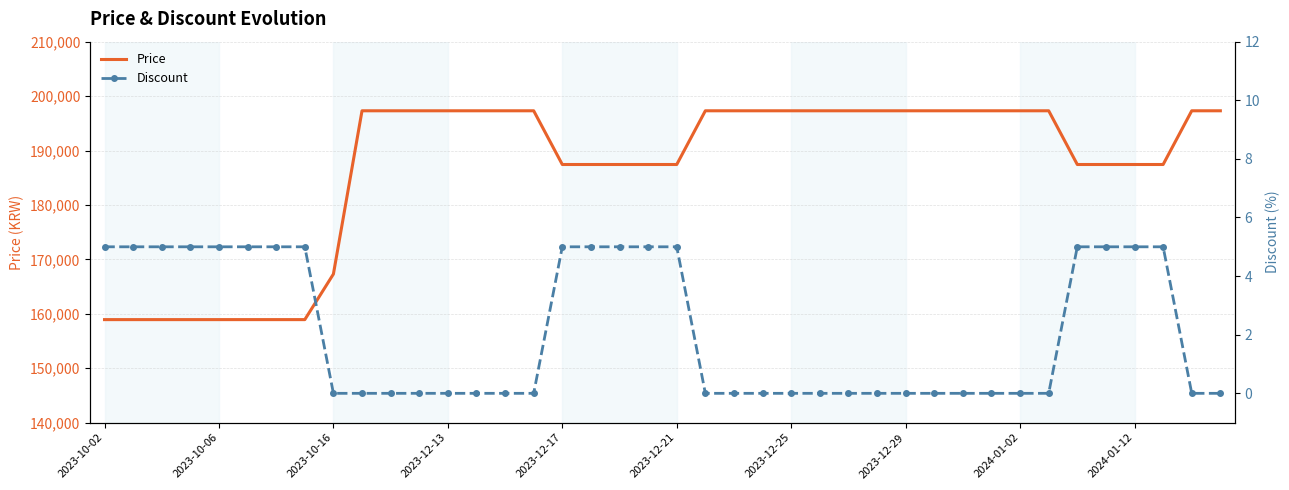

Which series has the largest range (max minus min)?

Price